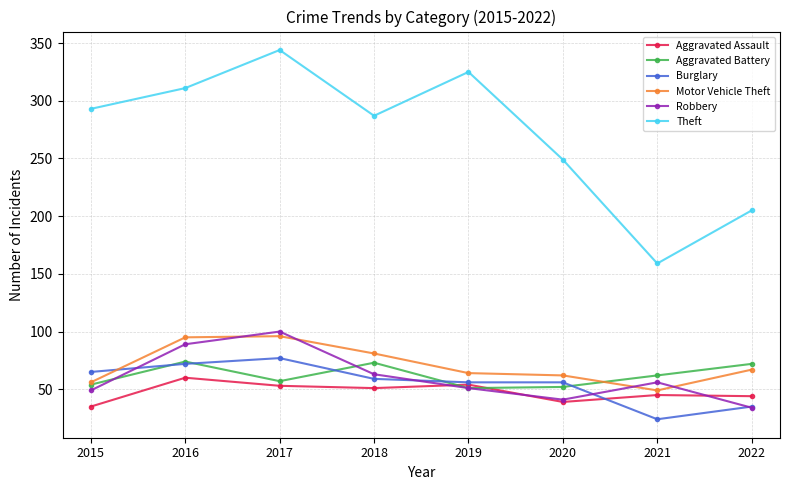

What is the average value of the Robbery series?

60